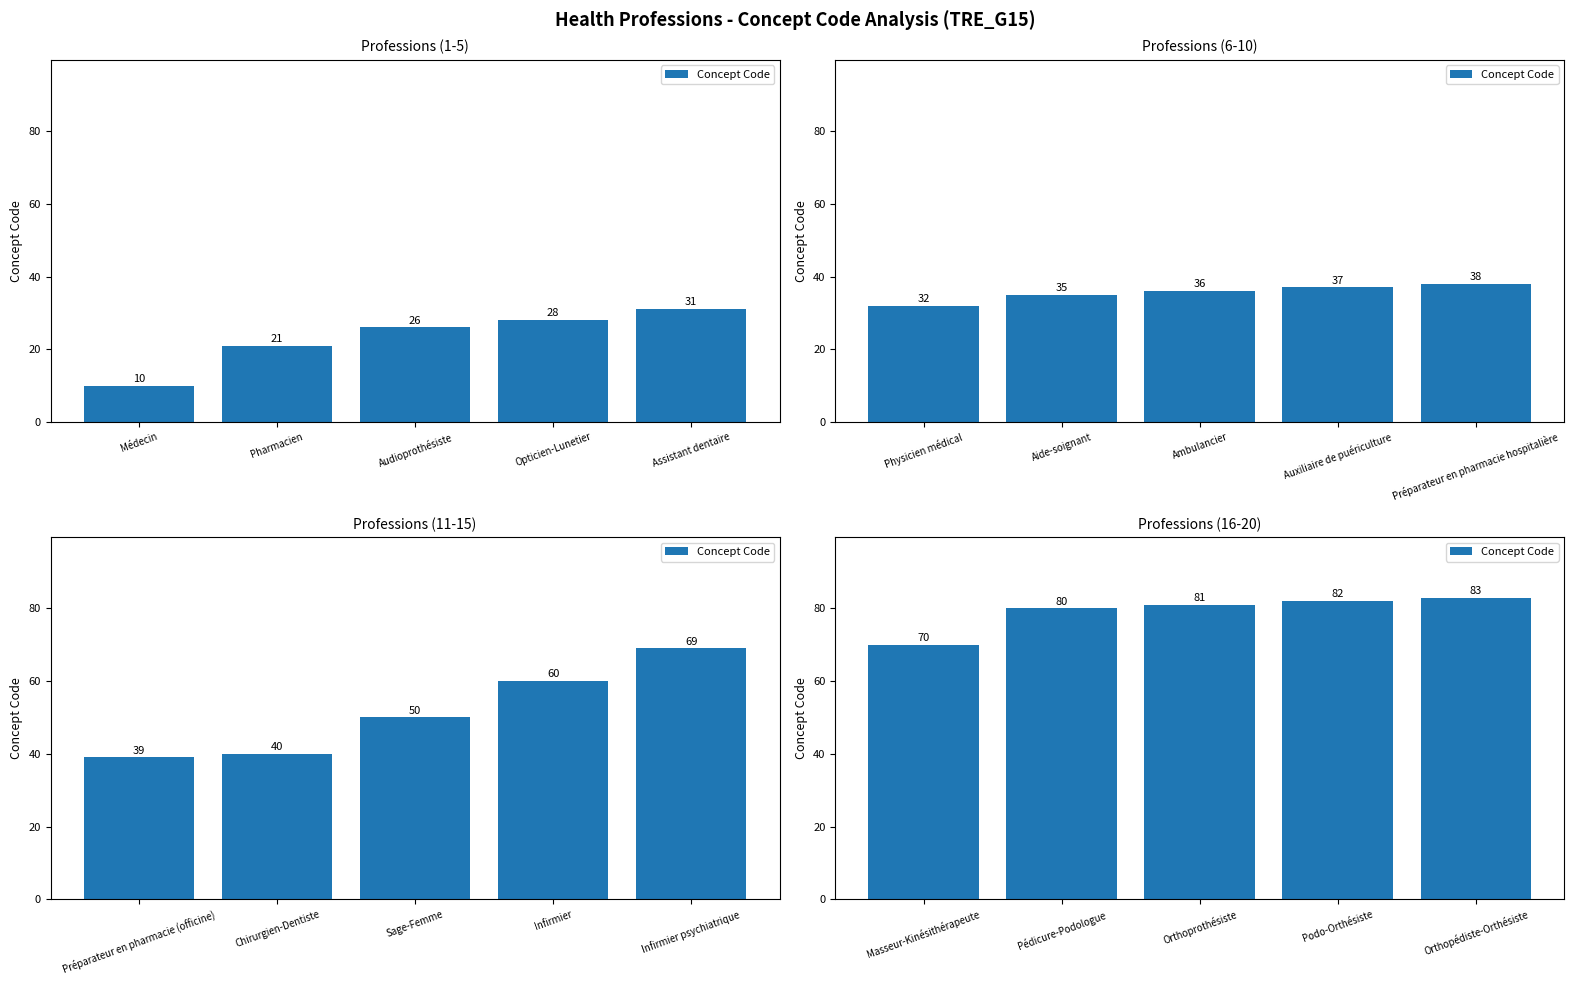

Which label corresponds to the smallest value in the chart?

Masseur-Kinésithérapeute